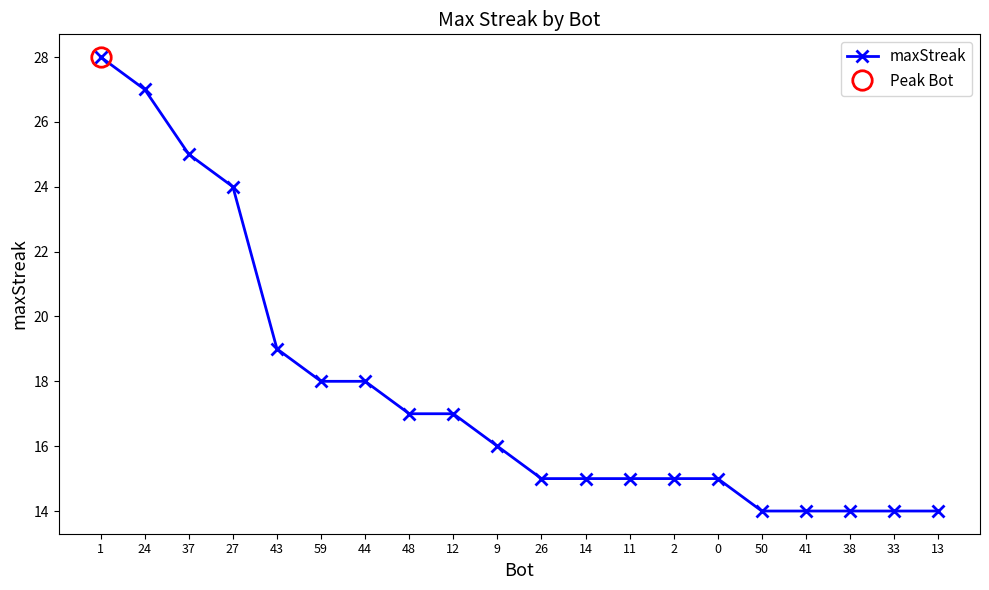

List the labels in order of value, smallest first.

50, 41, 38, 33, 13, 26, 14, 11, 2, 0, 9, 48, 12, 59, 44, 43, 27, 37, 24, 1